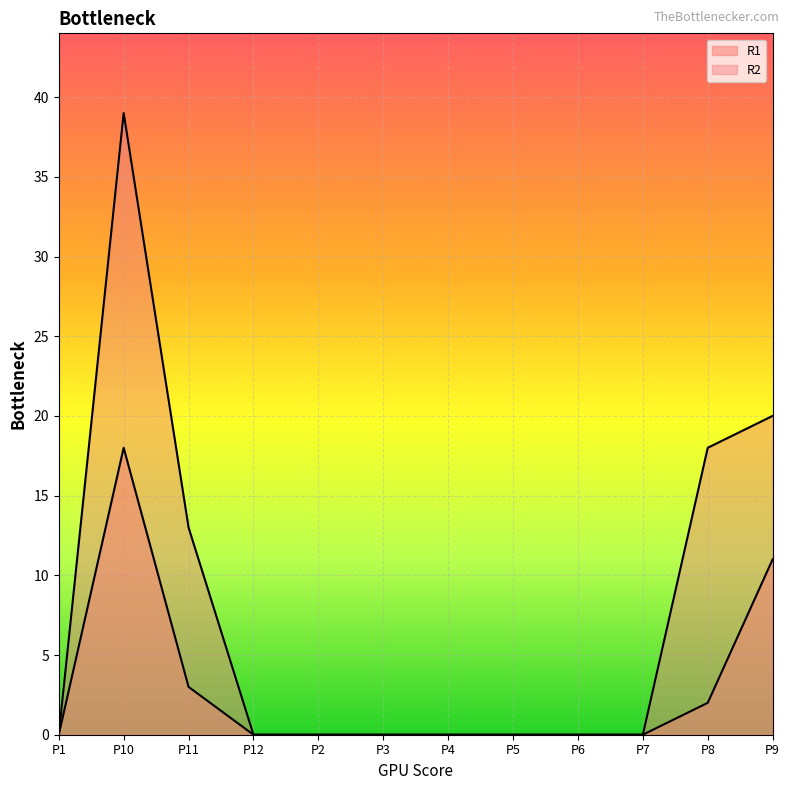

Which category has the lowest value in the R1 series?

P1